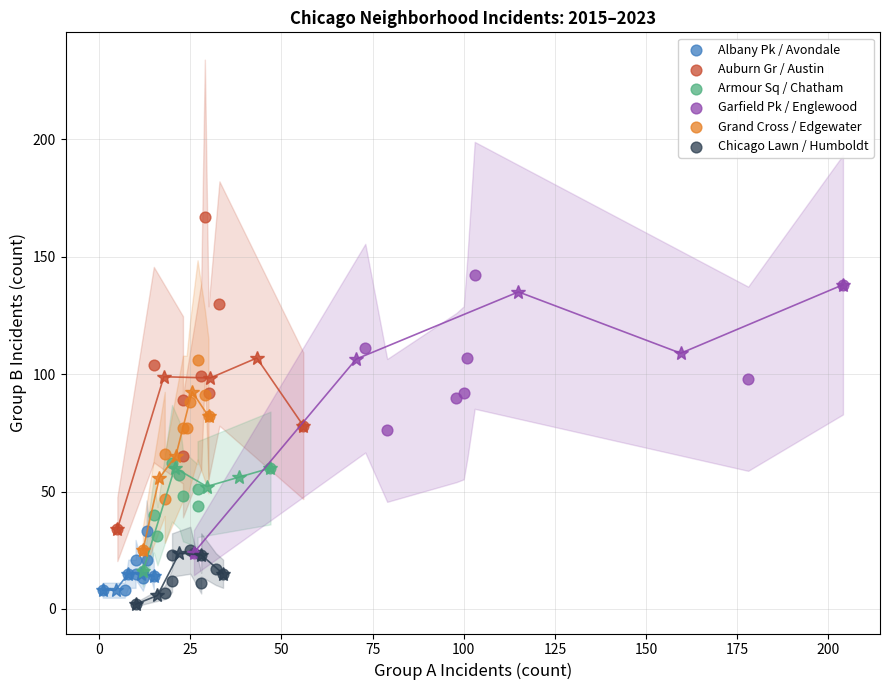

Which series reaches the maximum Y coordinate?

Auburn Gr / Austin